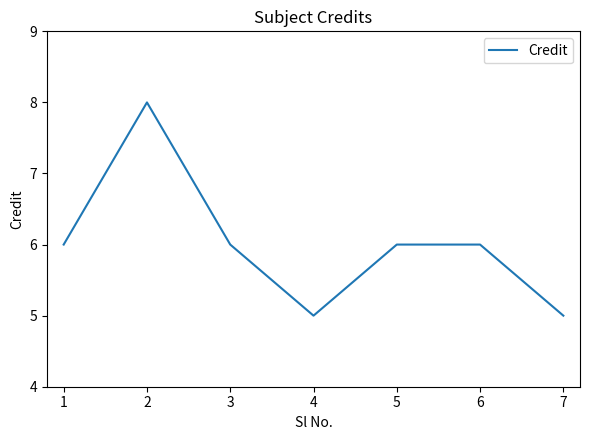

True or false: there are more than 0 points higher than both neighbors.

True